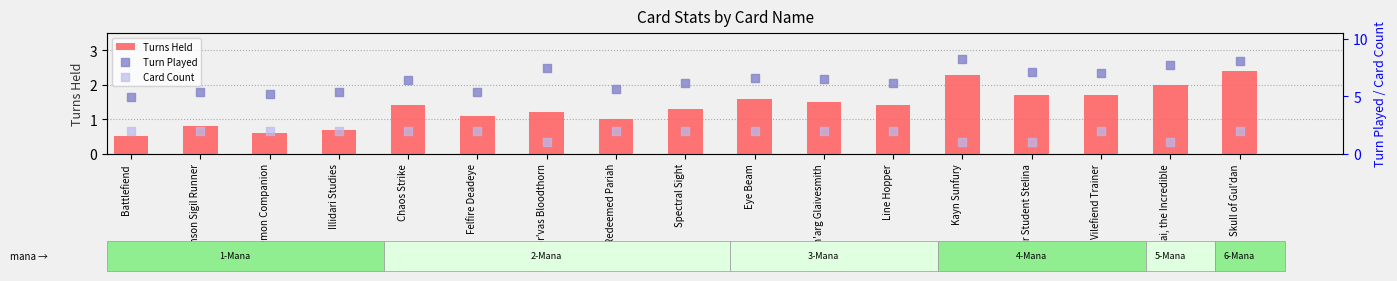

Which series has the widest spread of Y values?

Turn Played